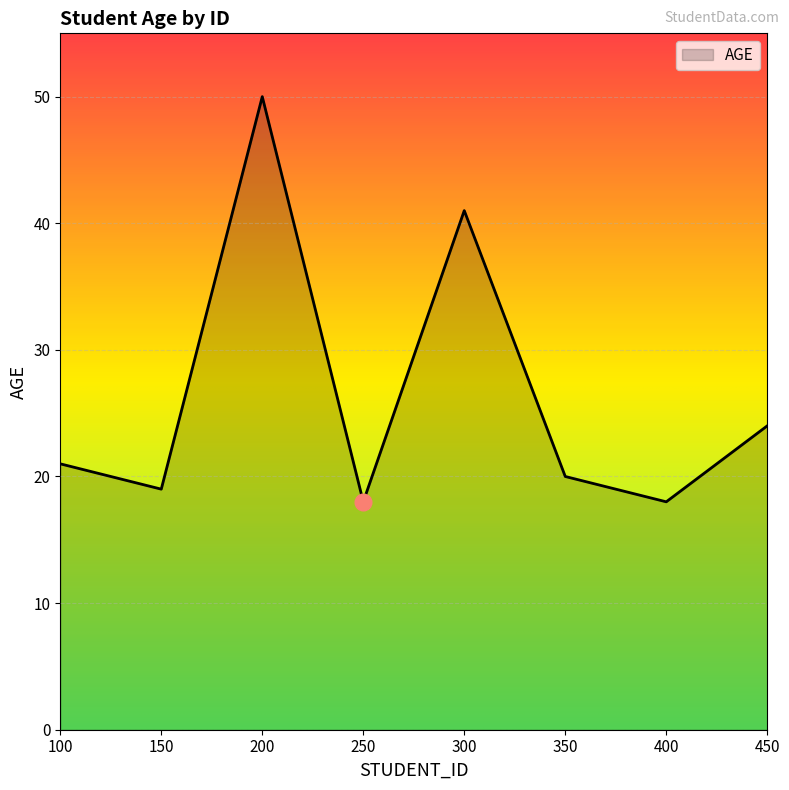

Does the chart have visible grid lines?

Yes